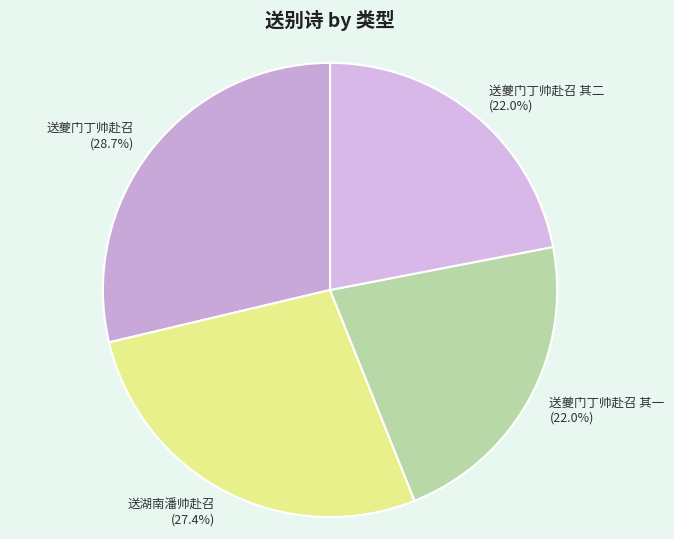

What percentage is NOT represented by 送湖南潘帅赴召?

72.6%